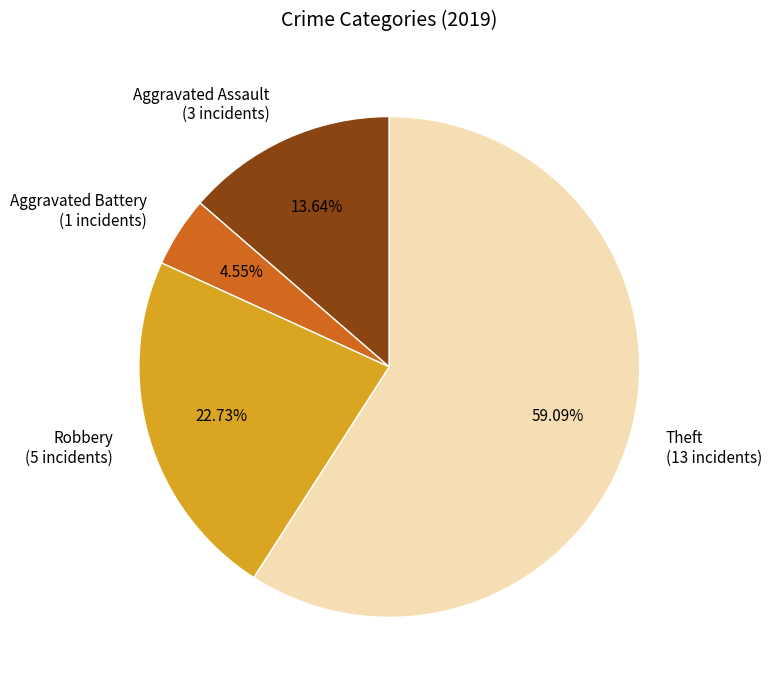

Which category has the smallest portion of the pie?

Aggravated Battery